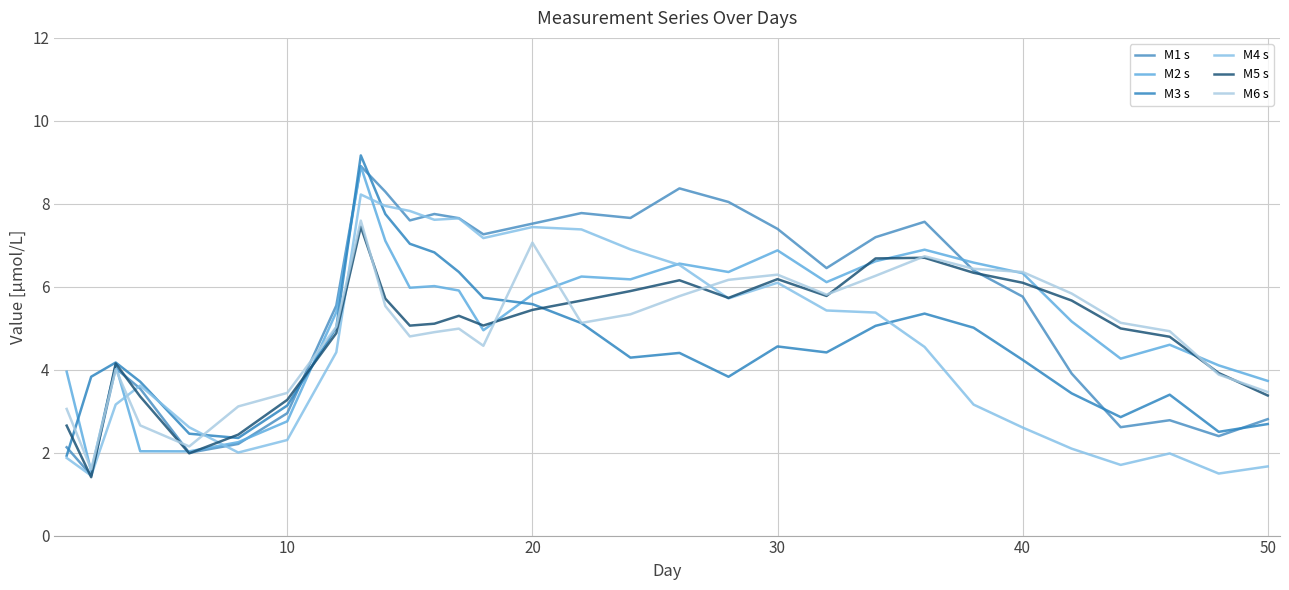

What are all the series names shown in the legend?

M1 s, M2 s, M3 s, M4 s, M5 s, M6 s